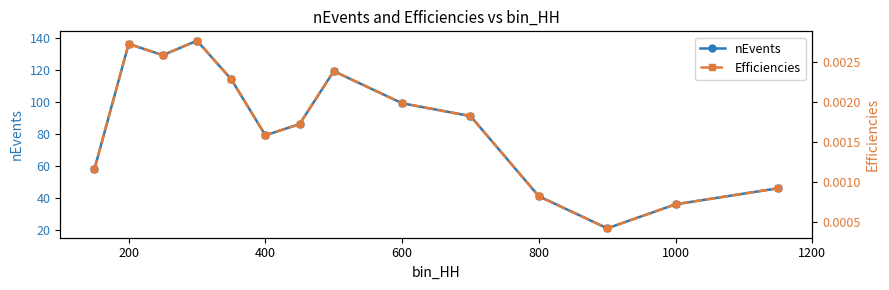

At which label does nEvents first exceed 91?

200